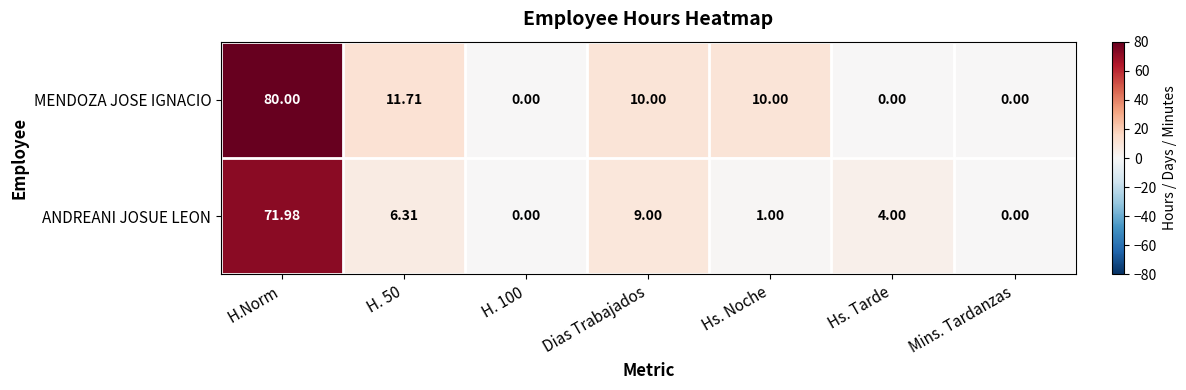

Which series has the widest spread of values?

MENDOZA JOSE IGNACIO